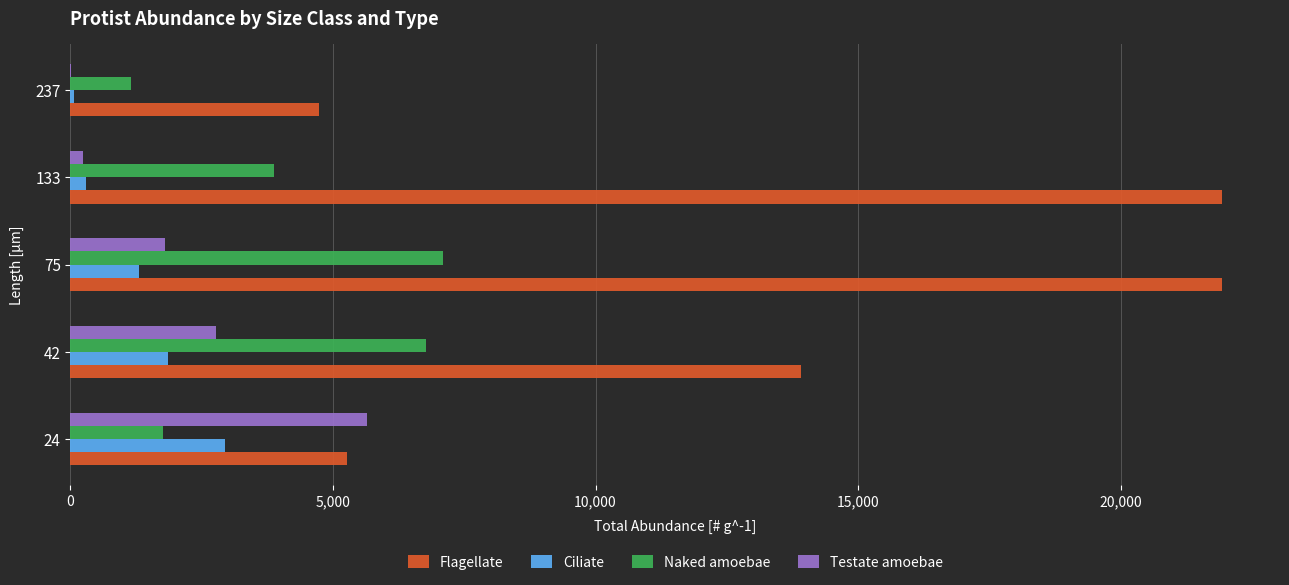

Is the value of Ciliate at 75 greater than the value of Naked amoebae at 133?

No